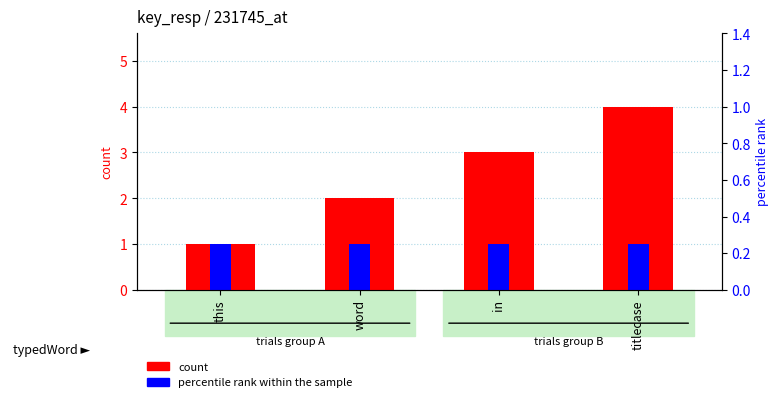

The count series shows 1 at word. True or false?

False